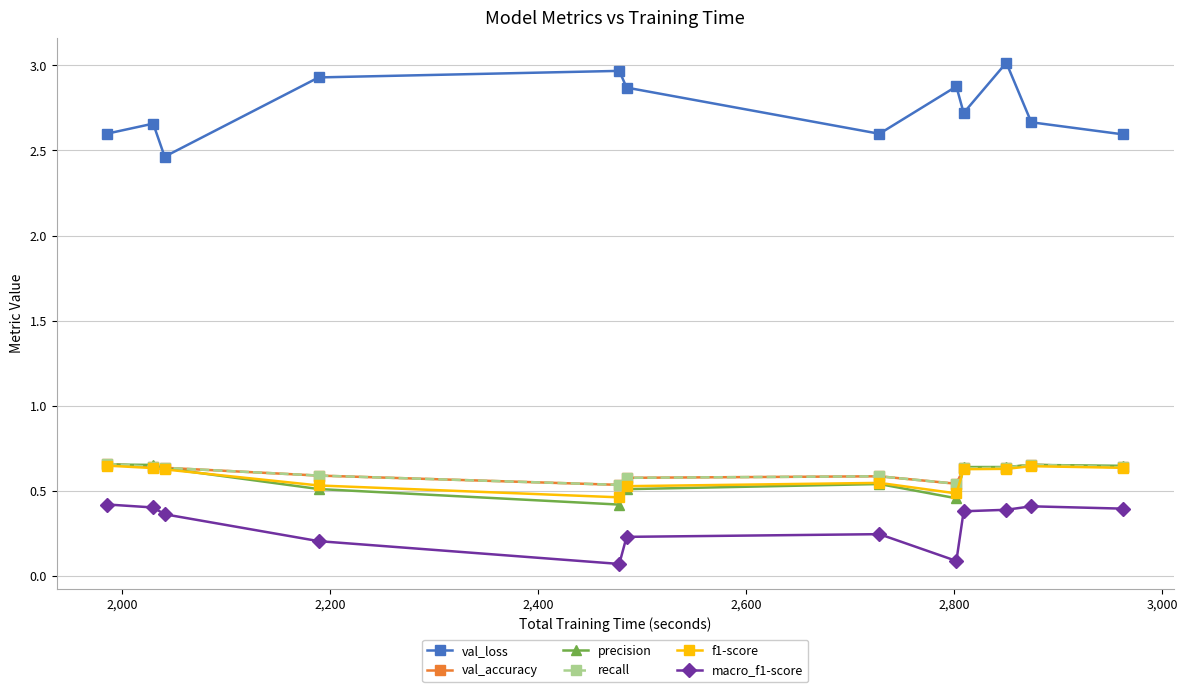

What is the difference between the maximum and minimum values in the recall series?

0.1